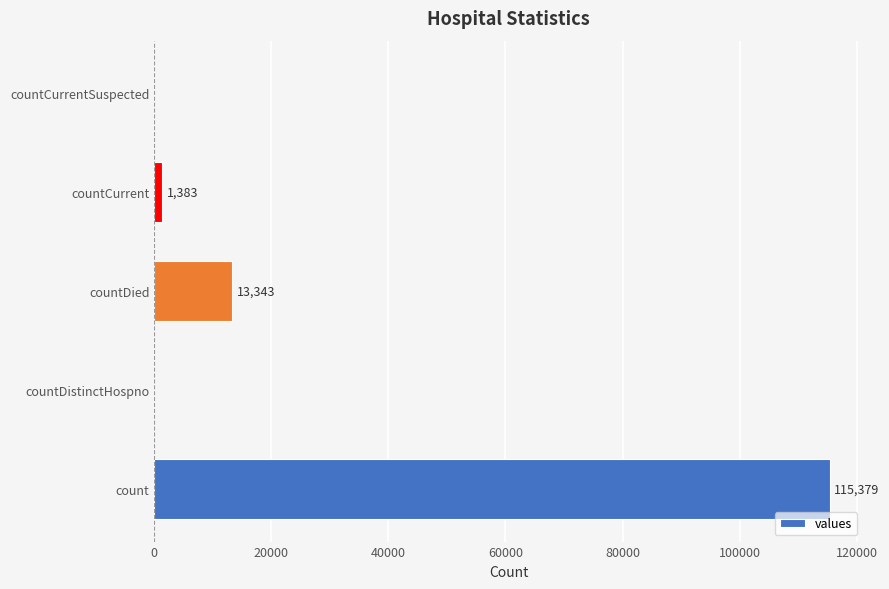

Read the value at countDied, to the nearest 100.

13300